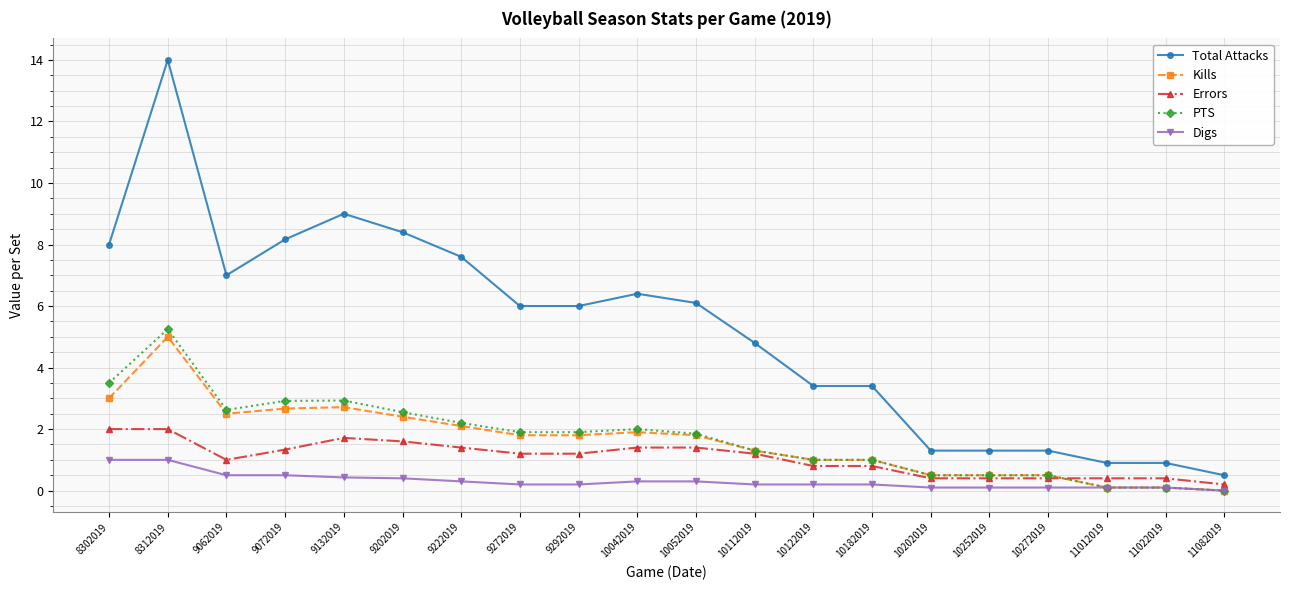

Where is the first local maximum for Kills?

8312019